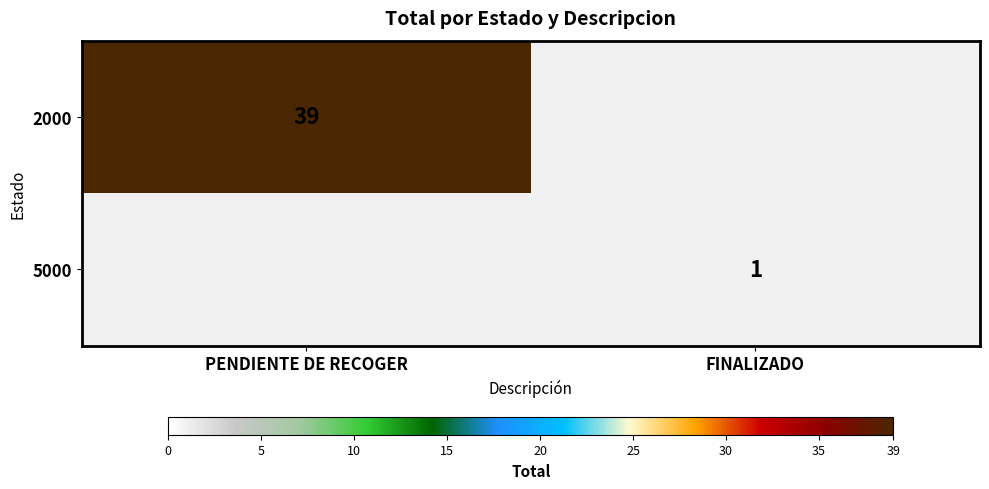

How many data points does each series have?

2